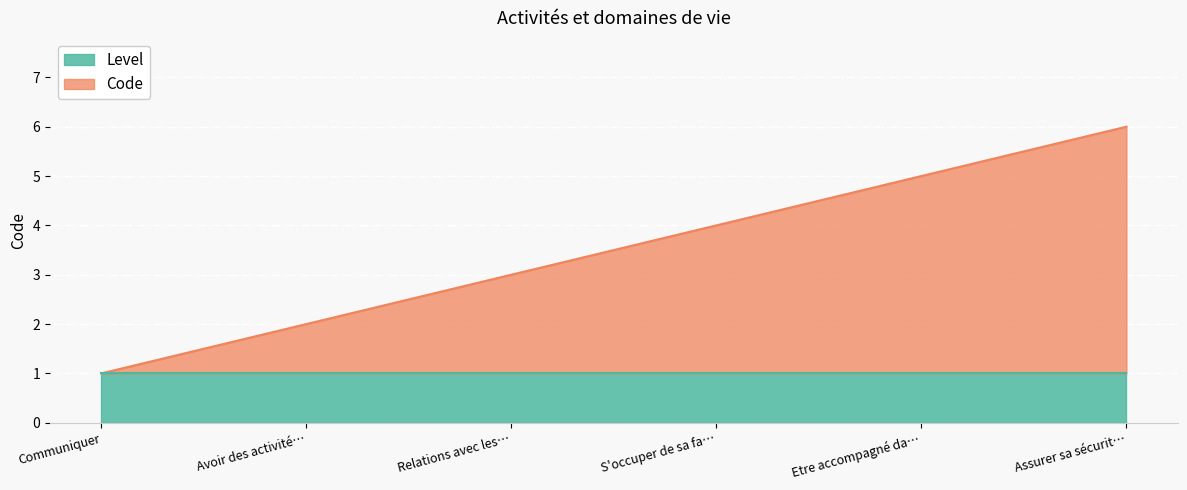

How many values are below 4?

3